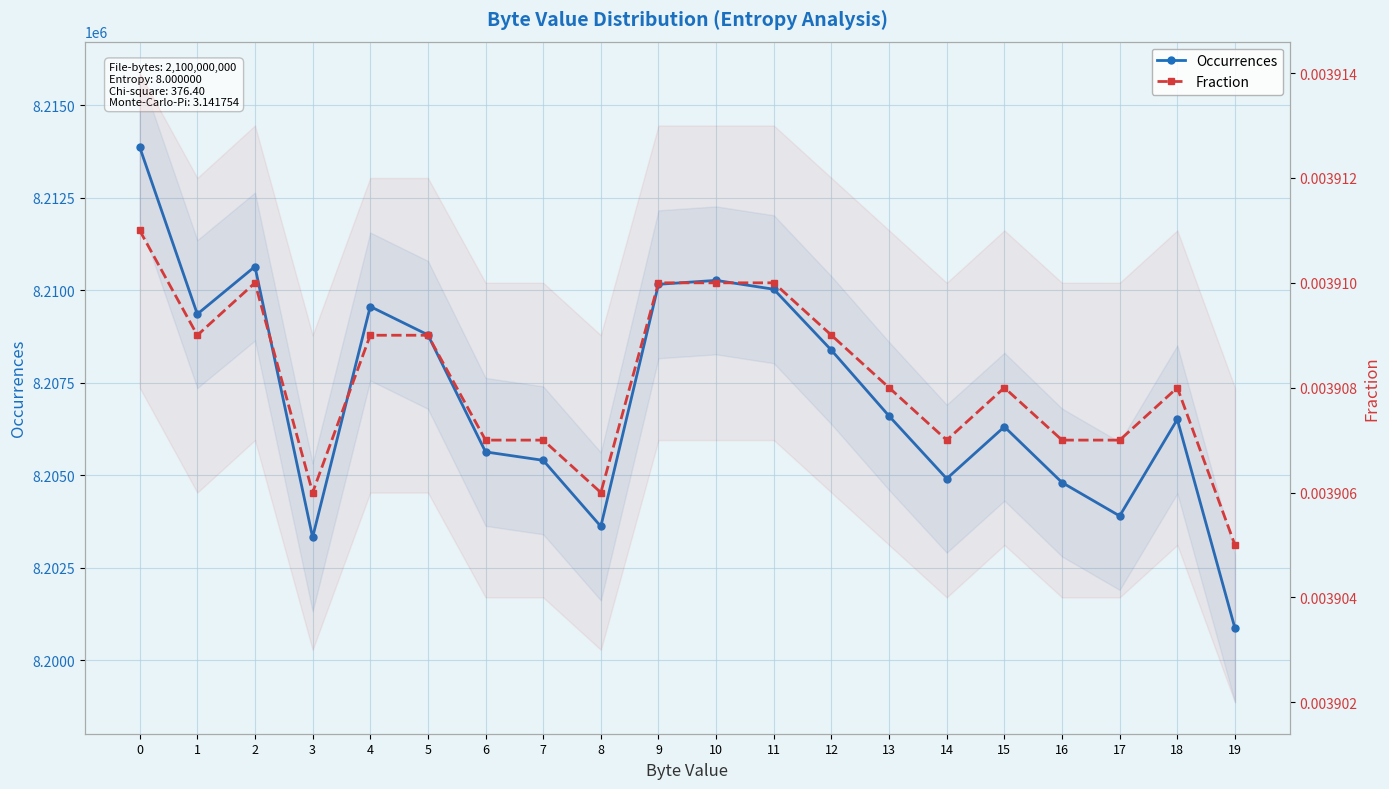

True or false: Fraction and Occurrences intersect in this chart.

False